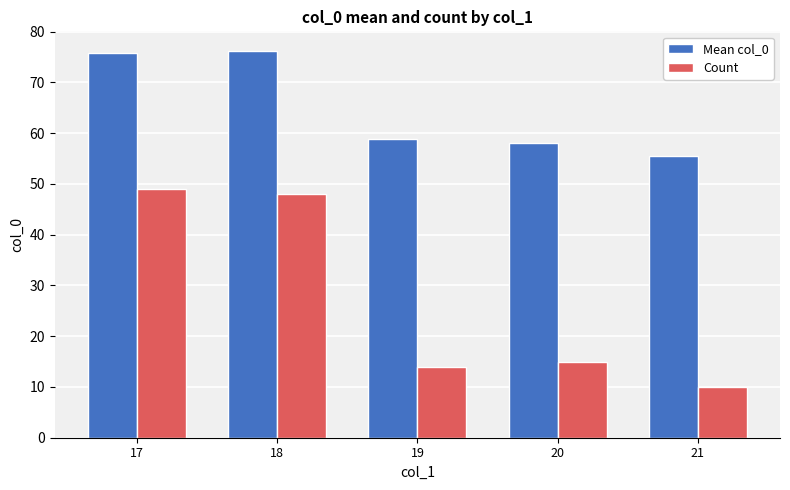

What is the difference between the maximum and minimum values in the Mean col_0 series?

20.7